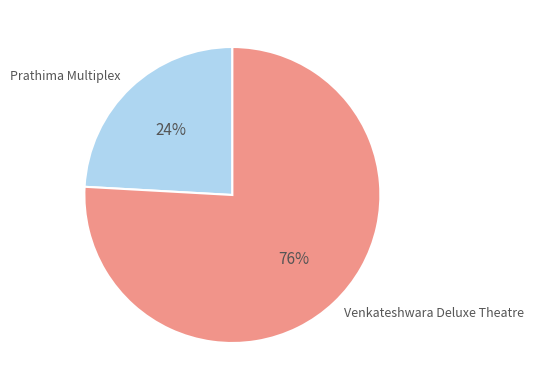

To the nearest percent, what portion does Venkateshwara Deluxe Theatre represent?

76%